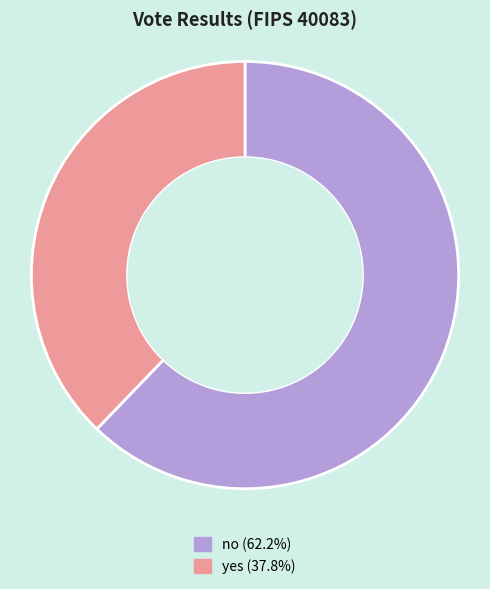

Do no and yes together represent more than half of the pie?

Yes